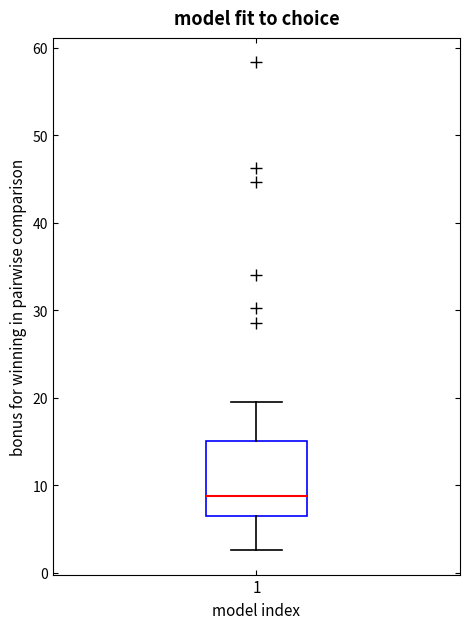

Transcribe this box plot: give where the median line is, the range the box spans, and where the two whiskers end, as read against the y-axis. The values are not printed on the chart, so give them approximately, as read against the axis.

median 9, box 6 to 15, whiskers 3 to 19